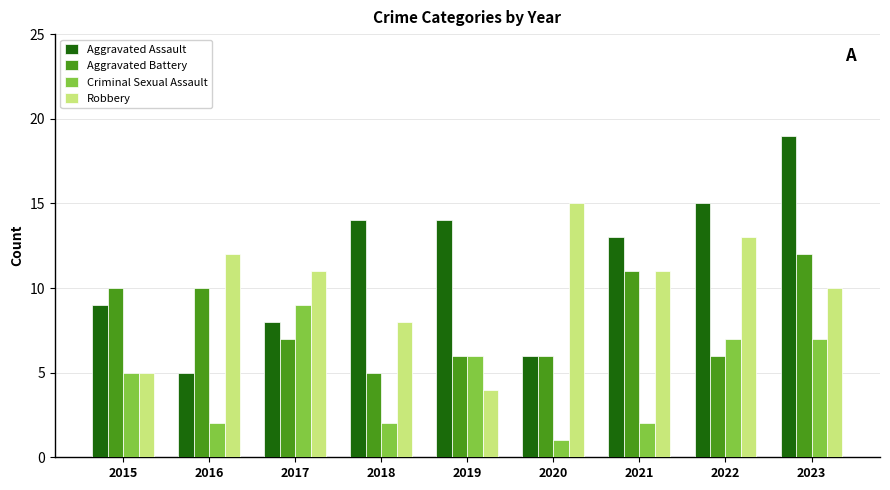

What are all the series names shown in the legend?

Aggravated Assault, Aggravated Battery, Criminal Sexual Assault, Robbery